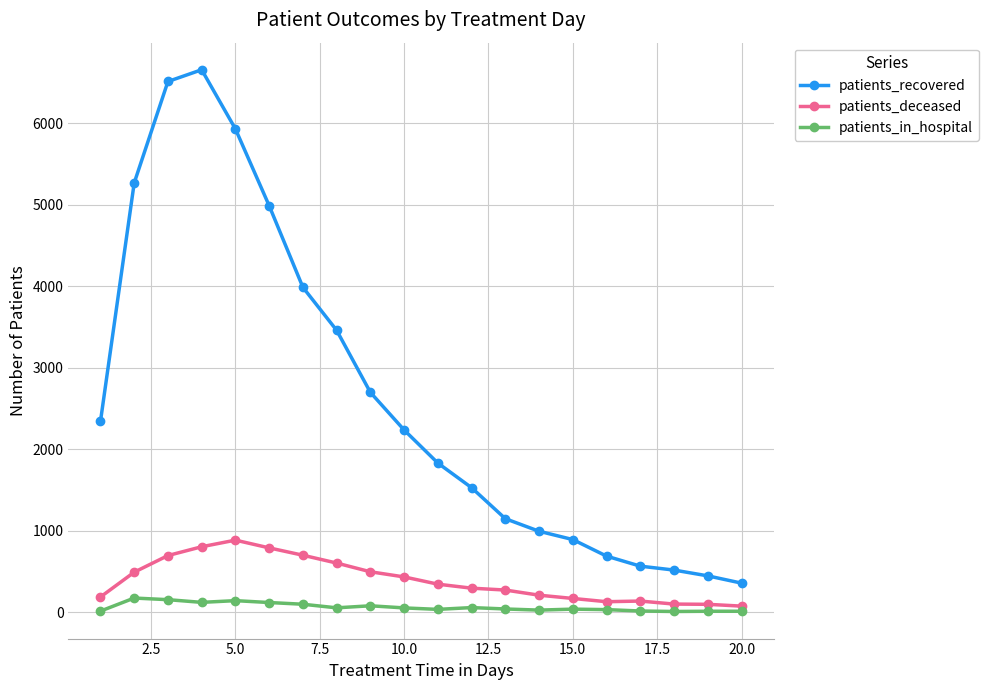

What is the maximum value for patients_in_hospital?

177